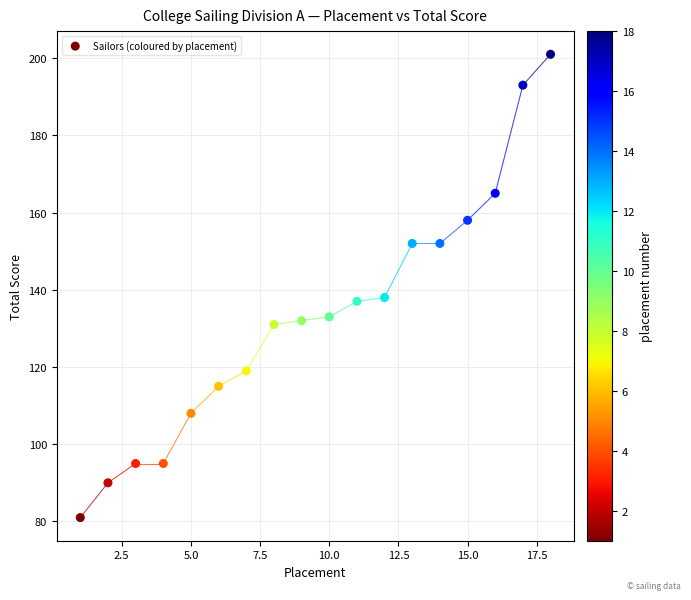

What is the range of Y values (max minus min)?

120